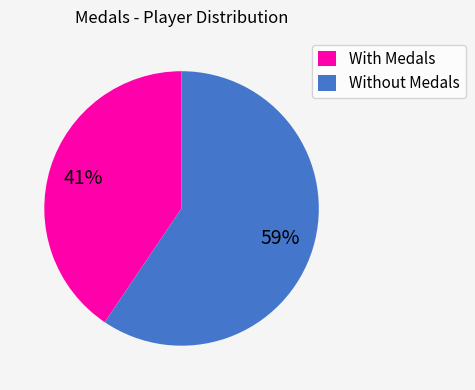

Which category has the smallest portion of the pie?

With Medals